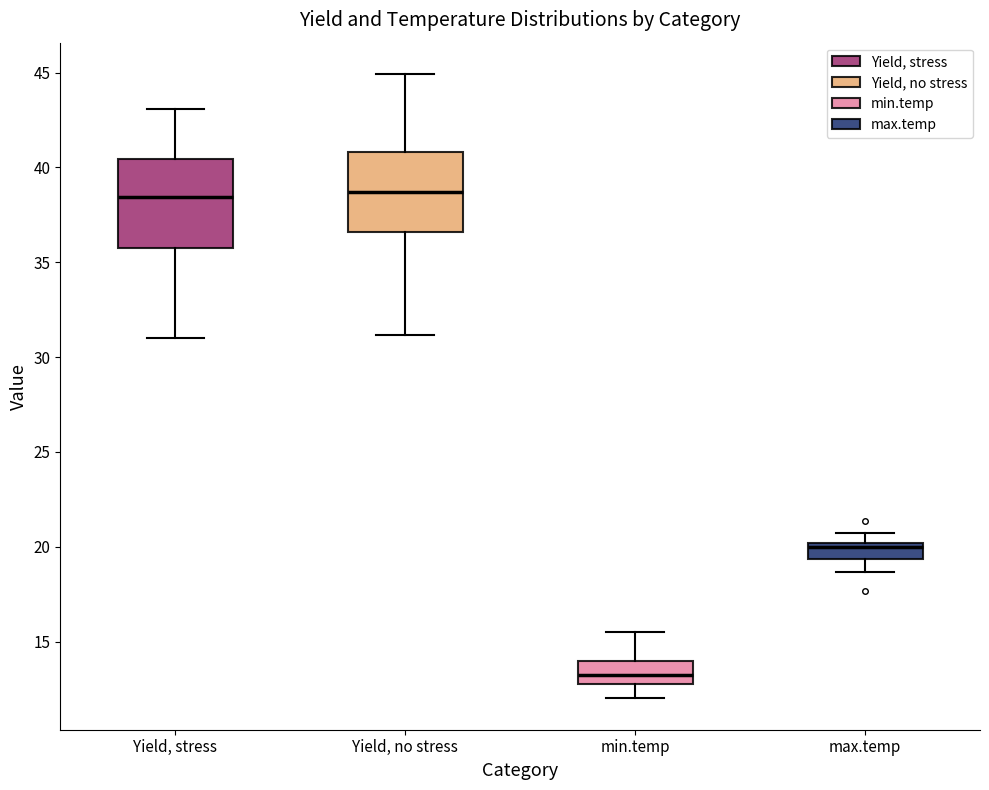

Where does the lower whisker of the box for min.temp end on the y-axis? The values are not printed on the chart, so give them approximately, as read against the axis.

12.0